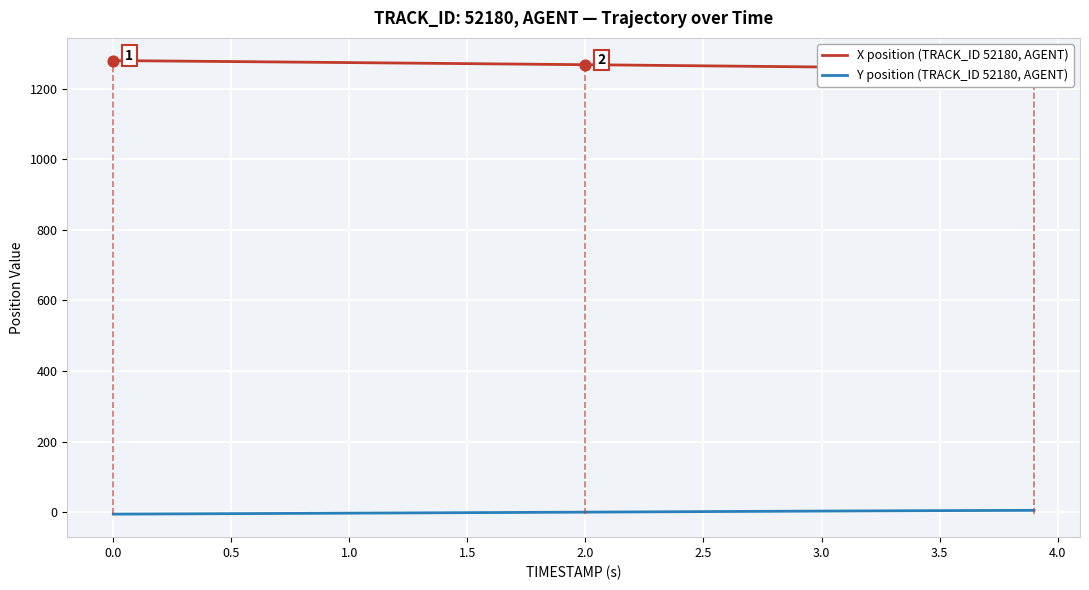

What is the total value across all series at 2.5?

1272.5